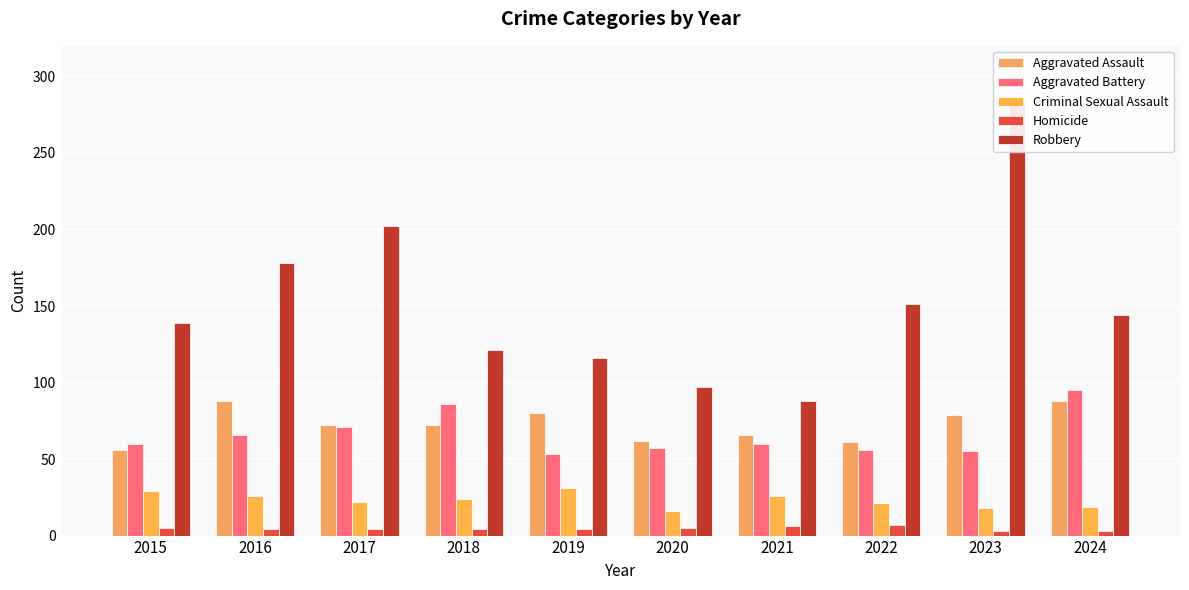

At how many categories does at least one series exceed 222?

1